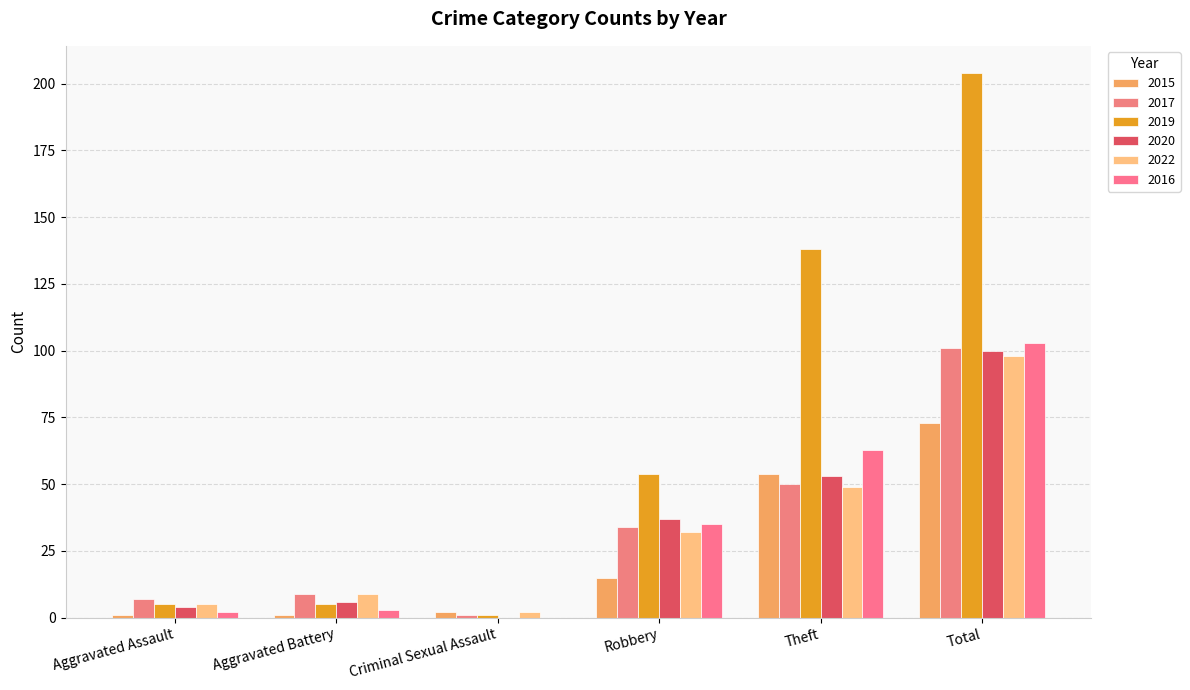

How many groups of bars are there?

6